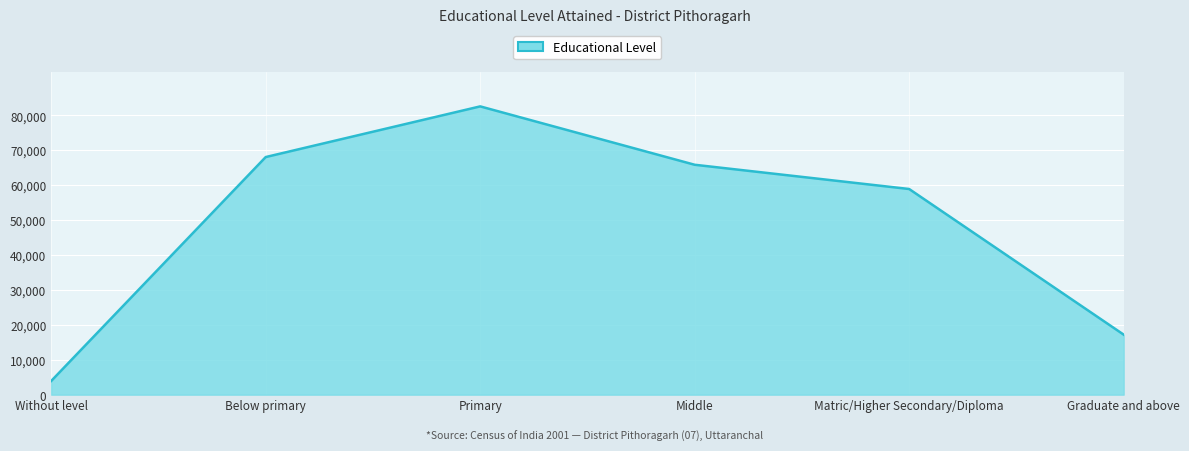

Where is the data nearest to the value 43223?

Matric/Higher Secondary/Diploma